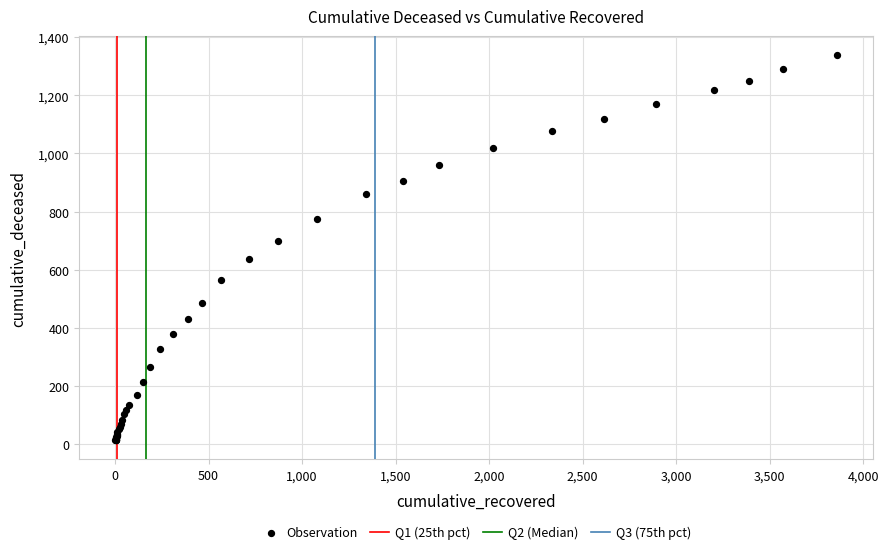

What Y value in the scatter plot is closest to 676?

699